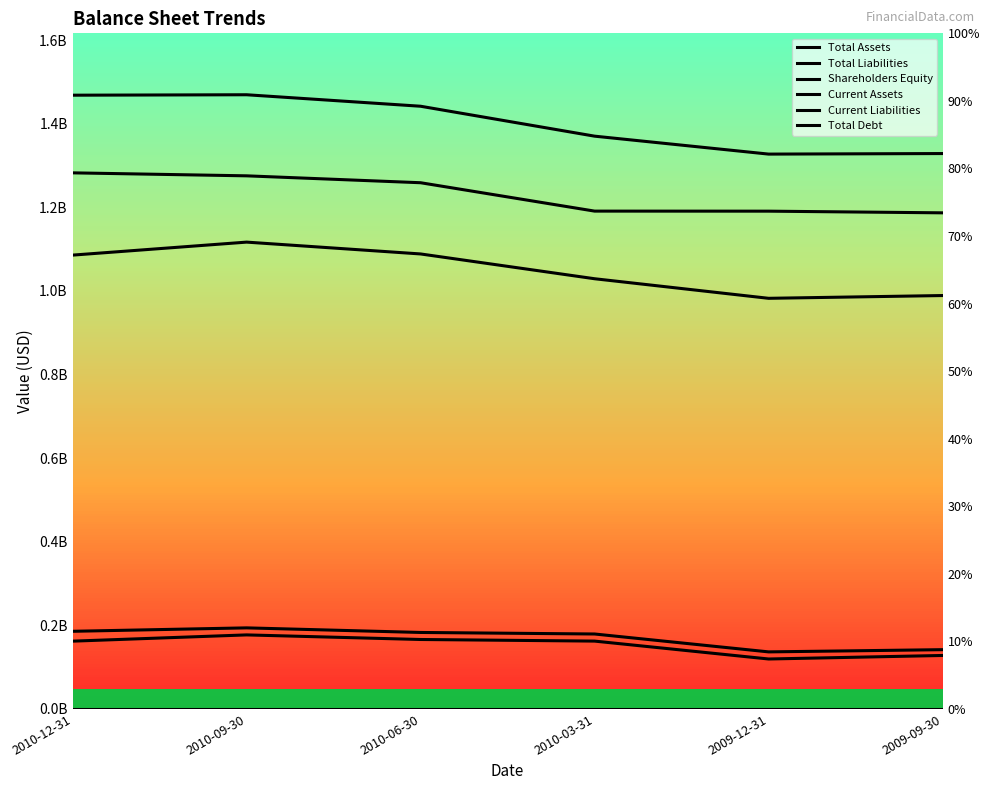

How many interior local valleys does the Current Liabilities series have?

1